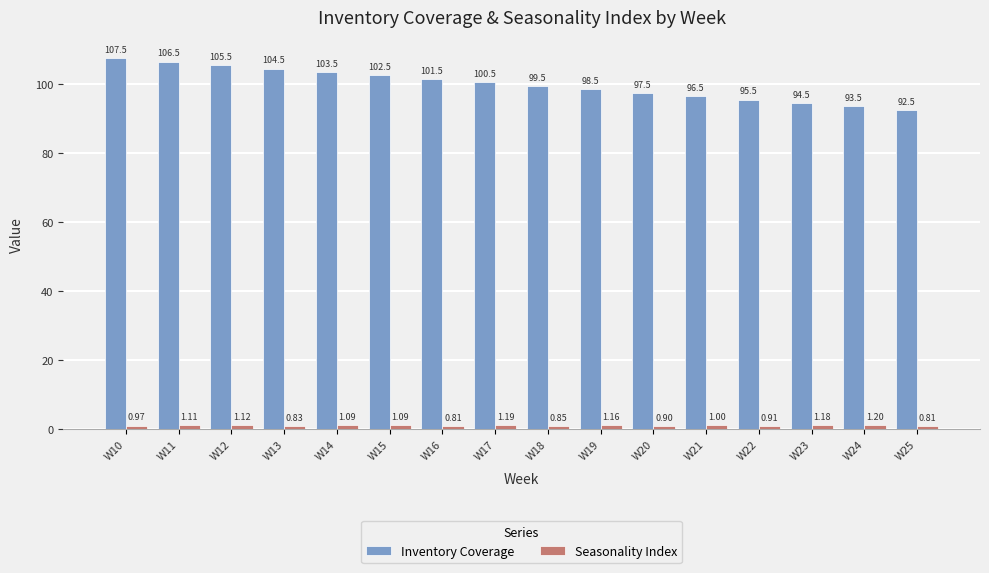

Rank the series at W21 from highest to lowest value.

Inventory Coverage, Seasonality Index